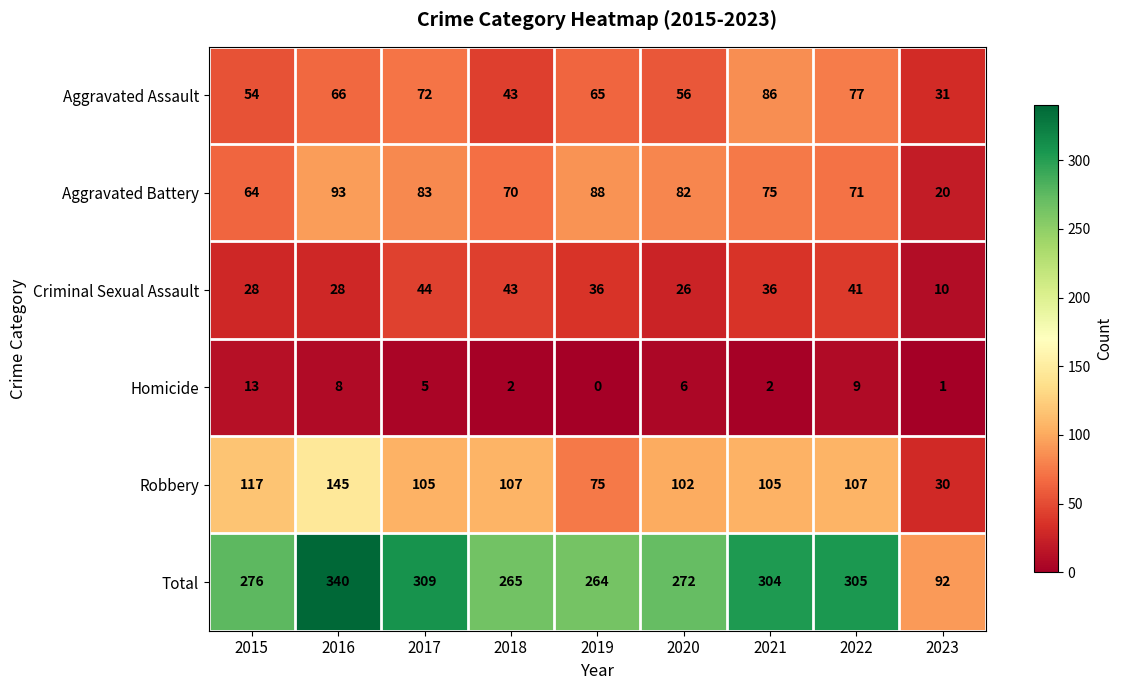

Between 2016 and 2017, which series saw the biggest shift?

Robbery